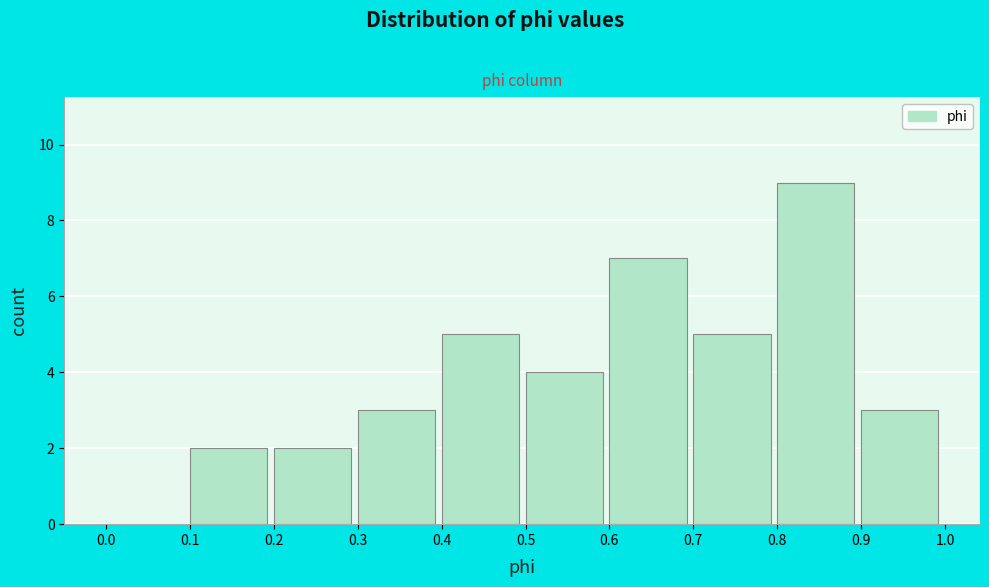

Which range on the x-axis has the tallest bar?

0.8 to 0.9